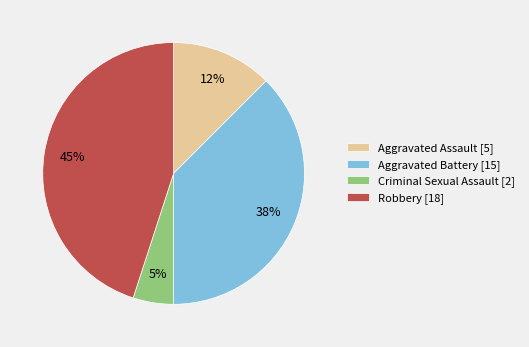

Between Criminal Sexual Assault and Aggravated Assault, which is larger?

Aggravated Assault